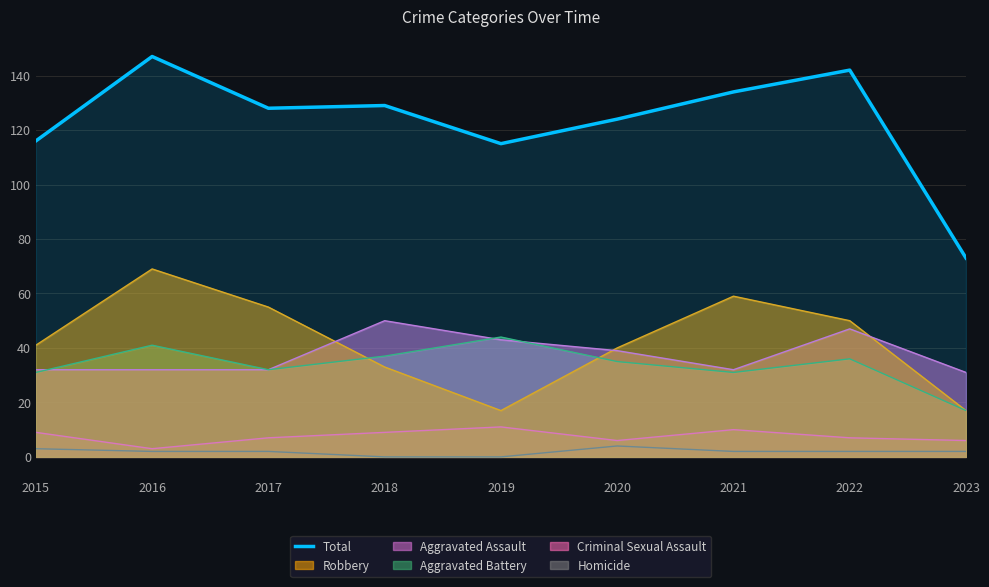

True or false: there are more than 1 points higher than both neighbors.

True